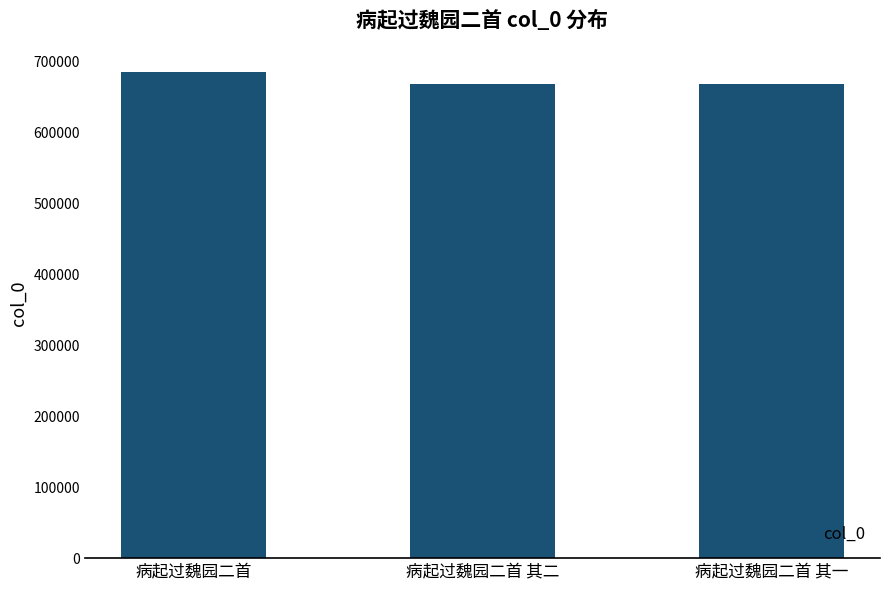

Where does the data first go above 668017?

病起过魏园二首